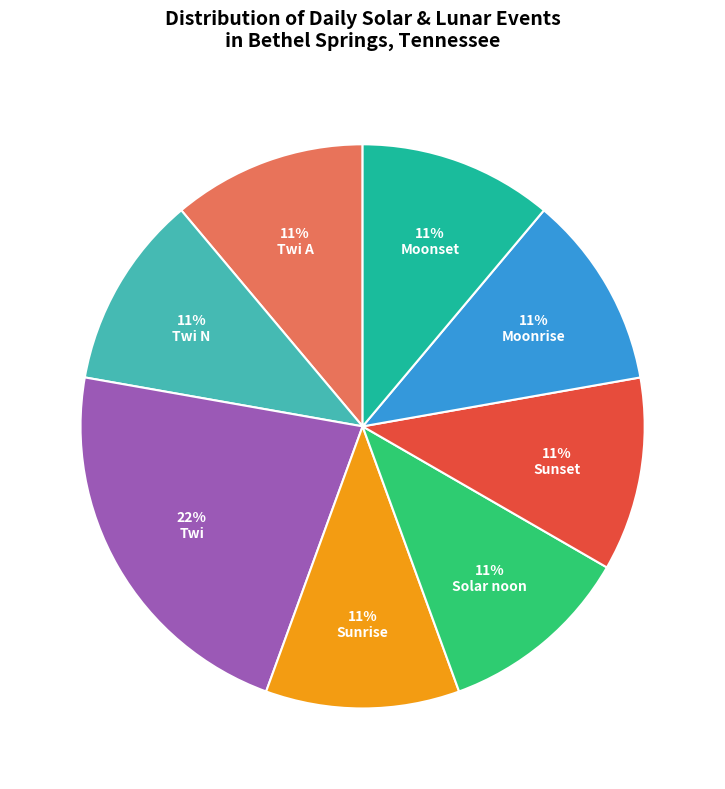

To the nearest percent, what is the average slice percentage?

12%